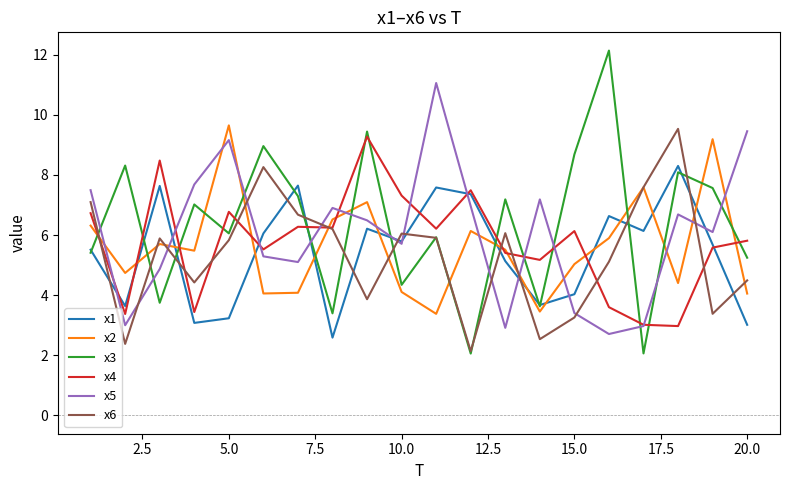

What is the minimum value shown in the chart?

2.1